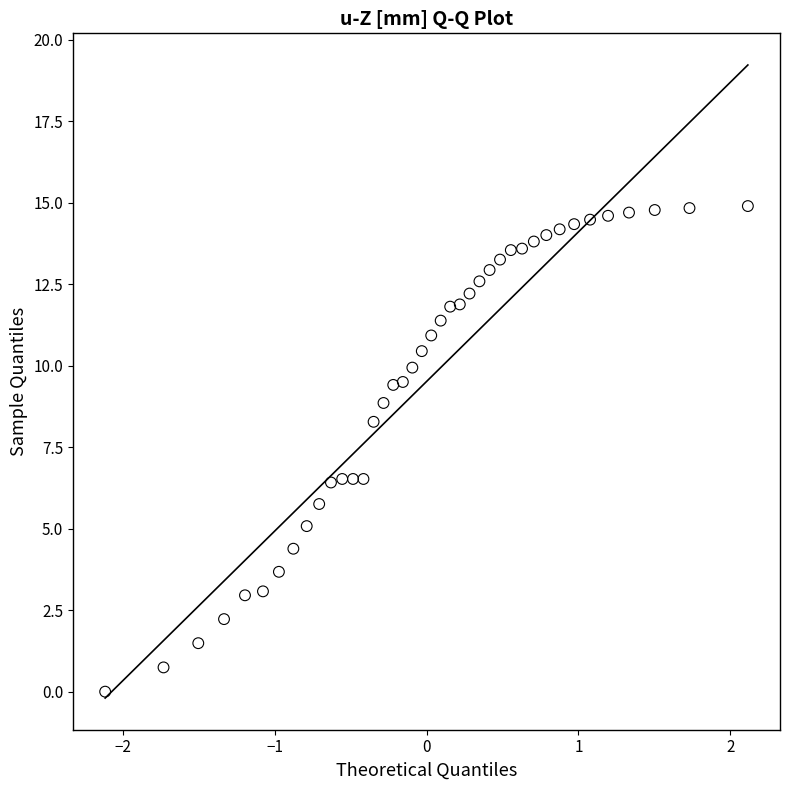

What is the range of X values (max minus min)?

4.2